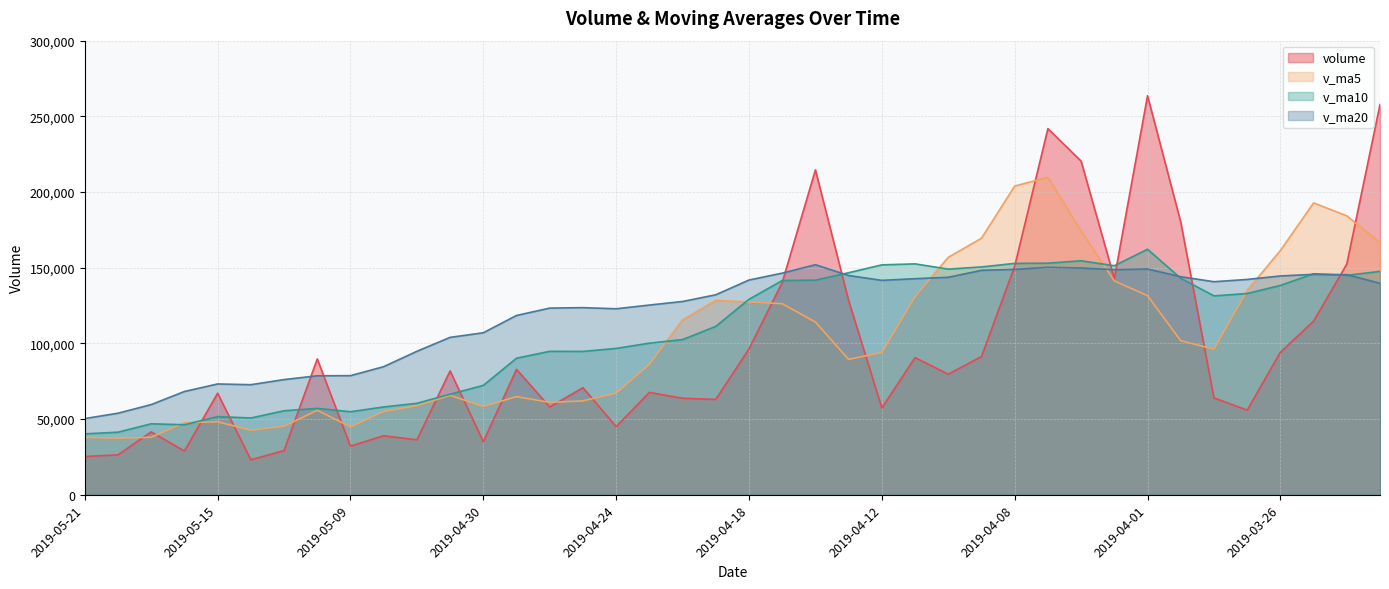

At which category does v_ma10 reach its first local peak?

2019-05-17